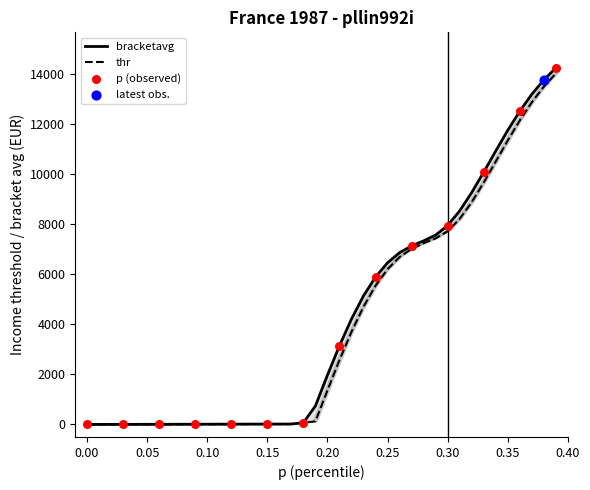

Is the value of thr at 38 greater than the value of bracketavg at 20?

Yes